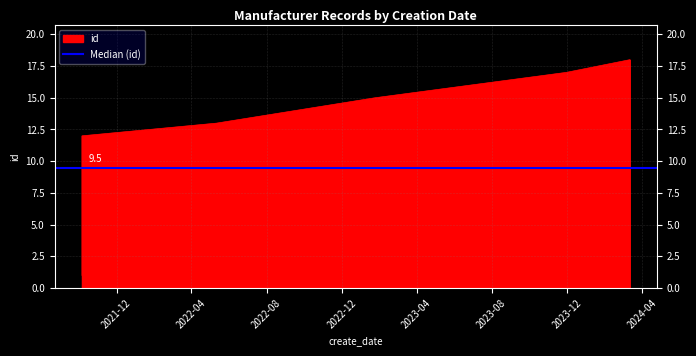

Rank the categories by value from highest to lowest.

2024-03-11 12:52:51, 2023-11-29 16:03:02, 2023-01-23 15:58:32, 2022-05-11 20:18:55, 2021-10-05 18:55:35, 2021-10-05 18:55:20, 2021-10-05 18:55:05, 2021-10-05 18:54:41, 2021-10-05 18:54:26, 2021-10-05 18:54:19, 2021-10-05 18:53:44, 2021-10-05 18:53:27, 2021-10-05 18:53:08, 2021-10-05 18:52:47, 2021-10-05 18:52:30, 2021-10-05 18:48:22